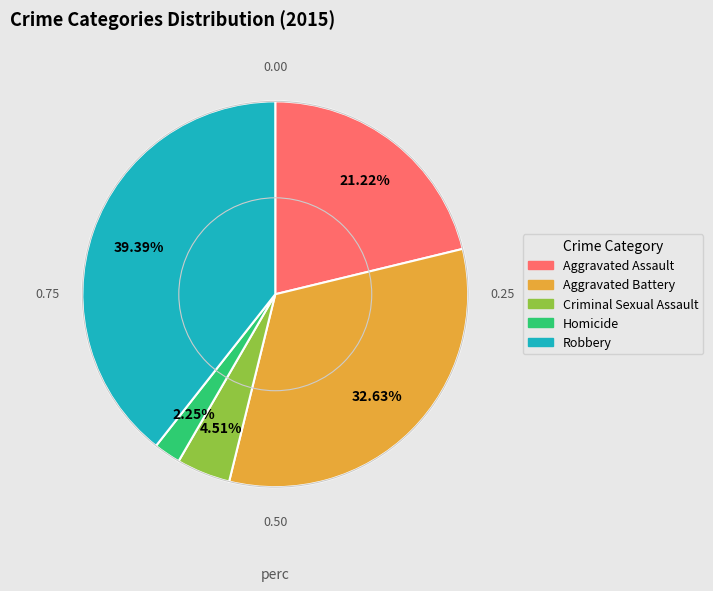

What is the ratio of the value at Aggravated Assault to the value at Homicide?

9.4